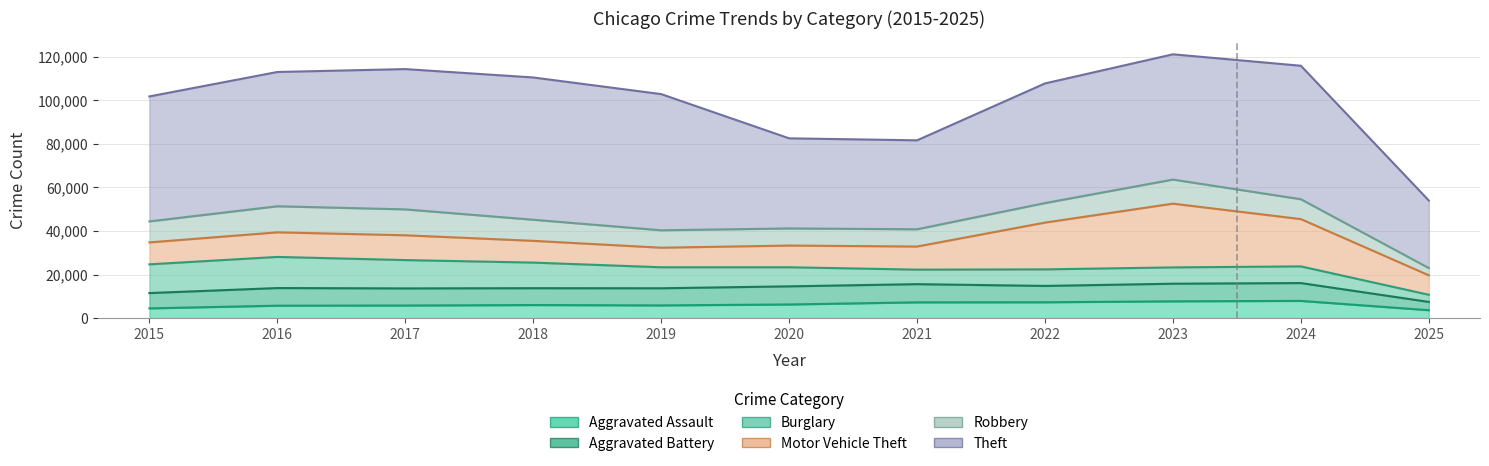

What is the greatest value displayed?

65290